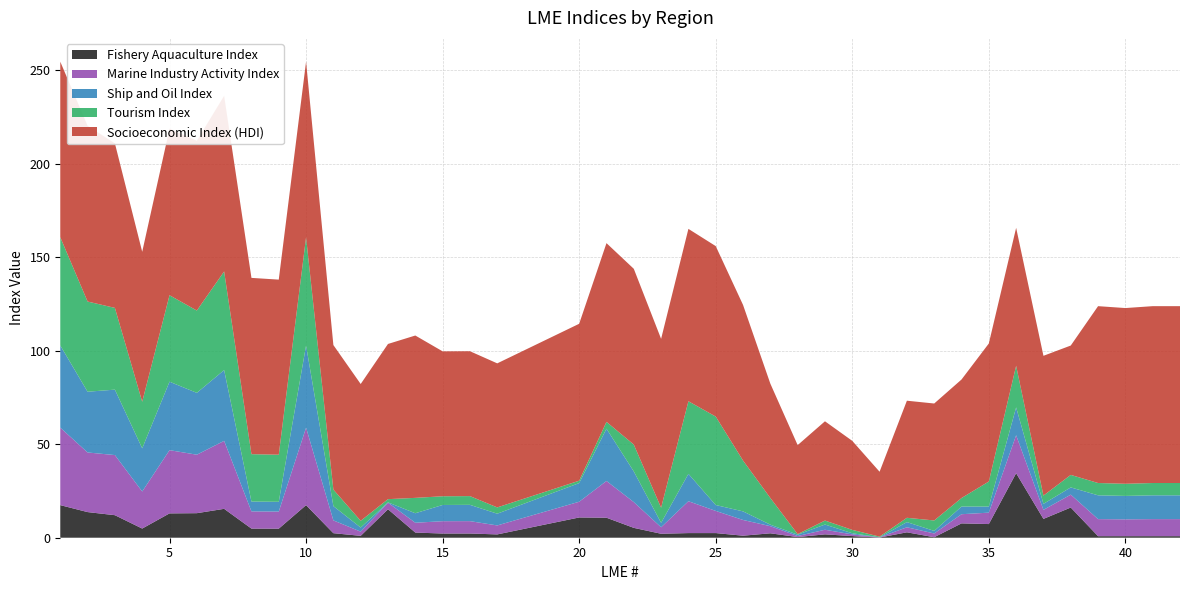

Reading right to left, extract all data points from this chart.

Socioeconomic Index (HDI): 94.6	94.6	94.0	94.6	69.2	74.8	73.8	73.8	63.4	62.6	62.6	34.7	47.6	53.1	47.6	61.2	83.3	91.2	92.2	90.3	94.0	95.6	83.9	77.1	77.5	77.5	86.8	83.0	73.2	77.3	93.9	93.7	94.3	94.0	90.8	89.1	80.2	88.0	94.0	93.9
Tourism Index: 6.6	6.6	6.5	6.6	6.7	4.4	22.3	13.4	4.6	5.6	2.3	0.4	1.8	2.1	0.3	14.3	27.2	47.3	38.8	8.1	14.4	3.7	1.3	3.4	4.7	4.7	8.2	1.7	3.6	8.9	57.9	25.2	25.4	52.8	44.0	46.3	24.9	43.7	48.2	57.9
Ship and Oil Index: 12.7	12.7	12.5	12.7	3.9	3.2	14.9	3.3	4.1	1.4	2.8	0.0	0.6	2.8	0.7	0.8	4.6	3.2	14.6	2.4	16.4	28.0	10.0	6.3	8.7	8.7	5.1	0.2	2.2	7.6	44.0	5.2	5.3	37.9	33.1	36.6	23.1	35.0	32.5	44.0
Marine Industry Activity Index: 9.1	9.1	9.0	9.1	6.9	4.8	20.3	6.1	4.9	2.0	2.7	0.1	0.9	2.5	0.6	3.8	8.4	11.9	17.0	3.5	13.8	19.7	8.4	4.8	6.6	6.6	5.2	3.5	2.2	6.8	41.4	9.1	9.2	36.4	31.3	33.8	19.8	32.2	31.9	41.4
Fishery Aquaculture Index: 0.8	0.8	0.8	0.8	16.2	10.1	34.5	7.3	7.7	0.3	2.9	0.1	0.9	1.8	0.3	2.4	1.1	2.5	2.5	2.1	5.3	10.7	10.8	1.8	2.3	2.2	2.8	15.2	1.0	2.4	17.4	4.8	4.9	15.5	13.1	13.0	4.9	12.1	13.7	17.4